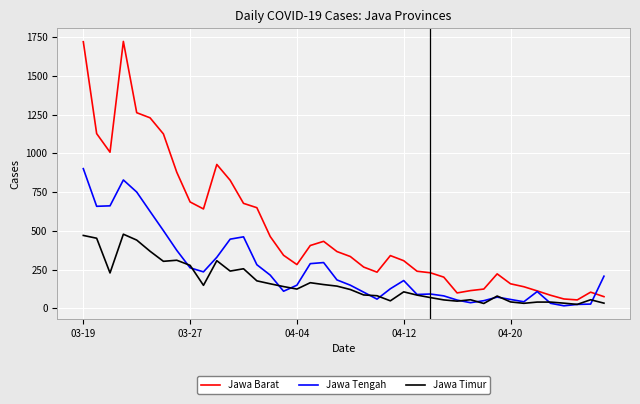

What is the smallest value displayed?

16